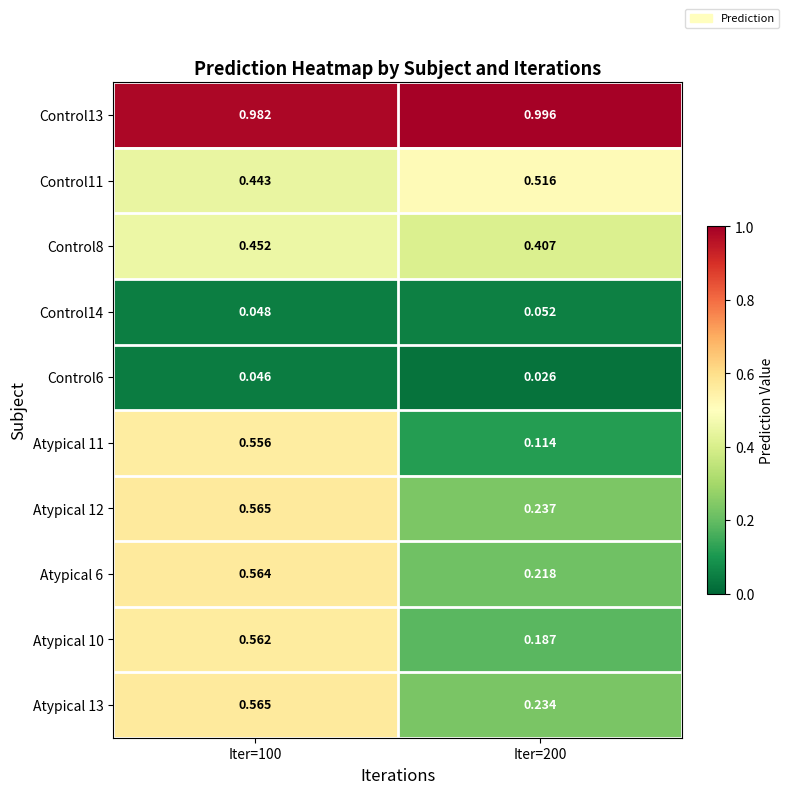

At how many categories does at least one series exceed 0?

2